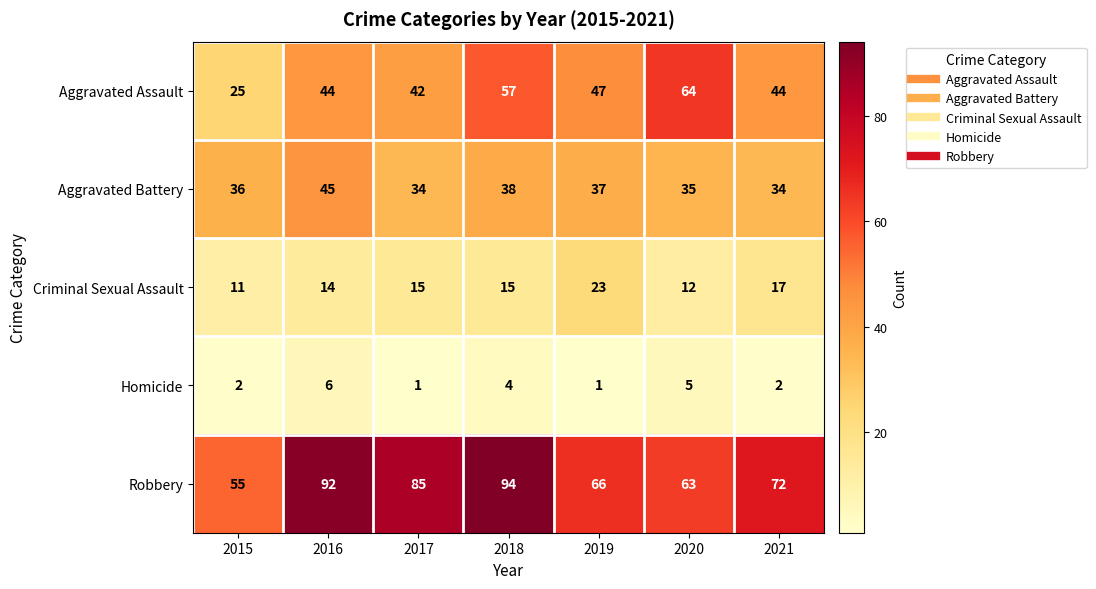

The value of Aggravated Assault at 2021 is 20. True or false?

False